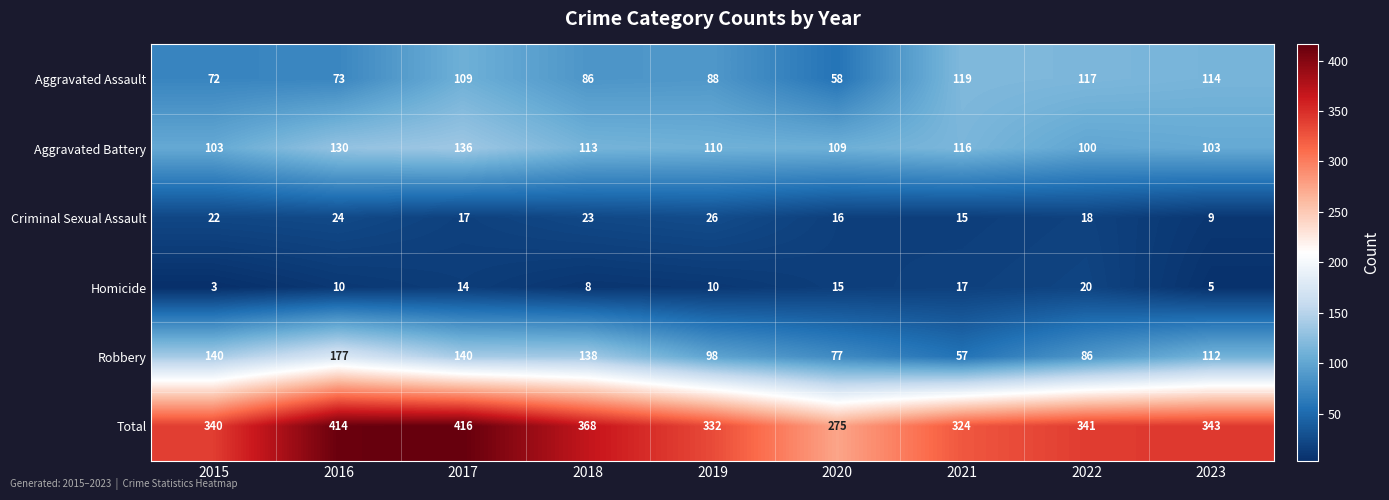

What is the greatest value displayed?

416